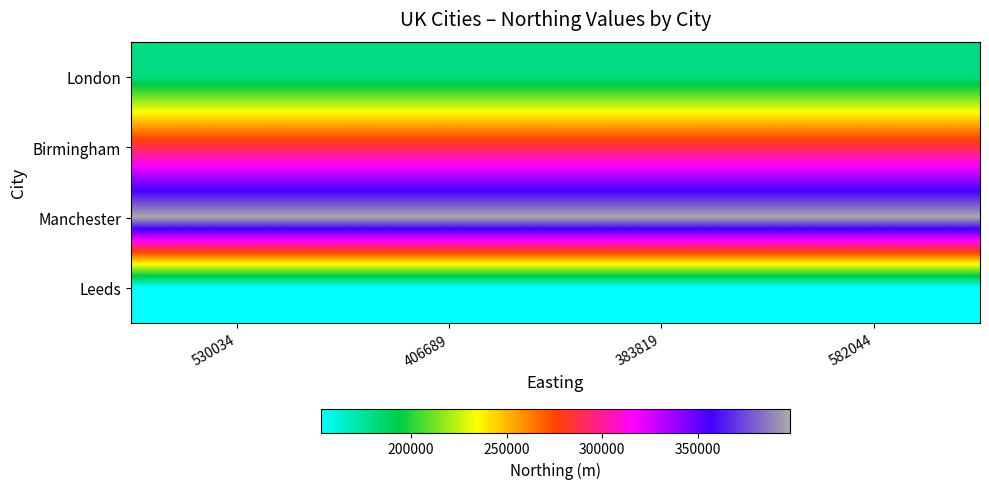

What is the difference between the highest and lowest values at 406689?

245099